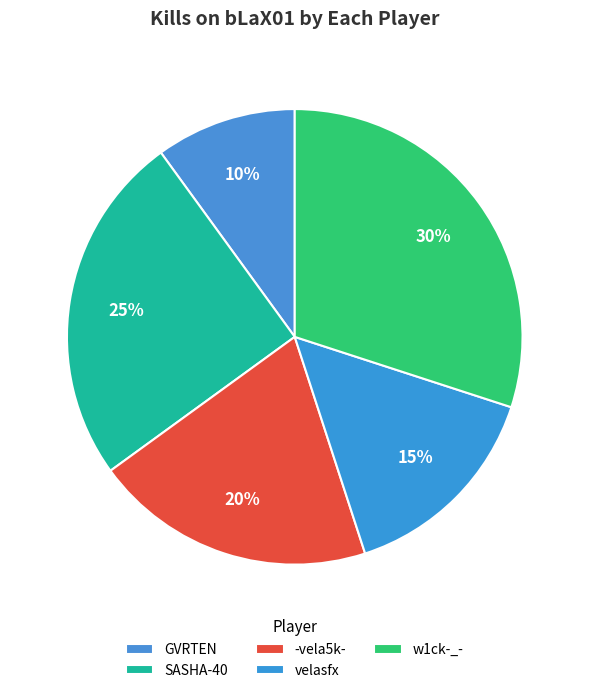

How many segments does this pie chart have?

5